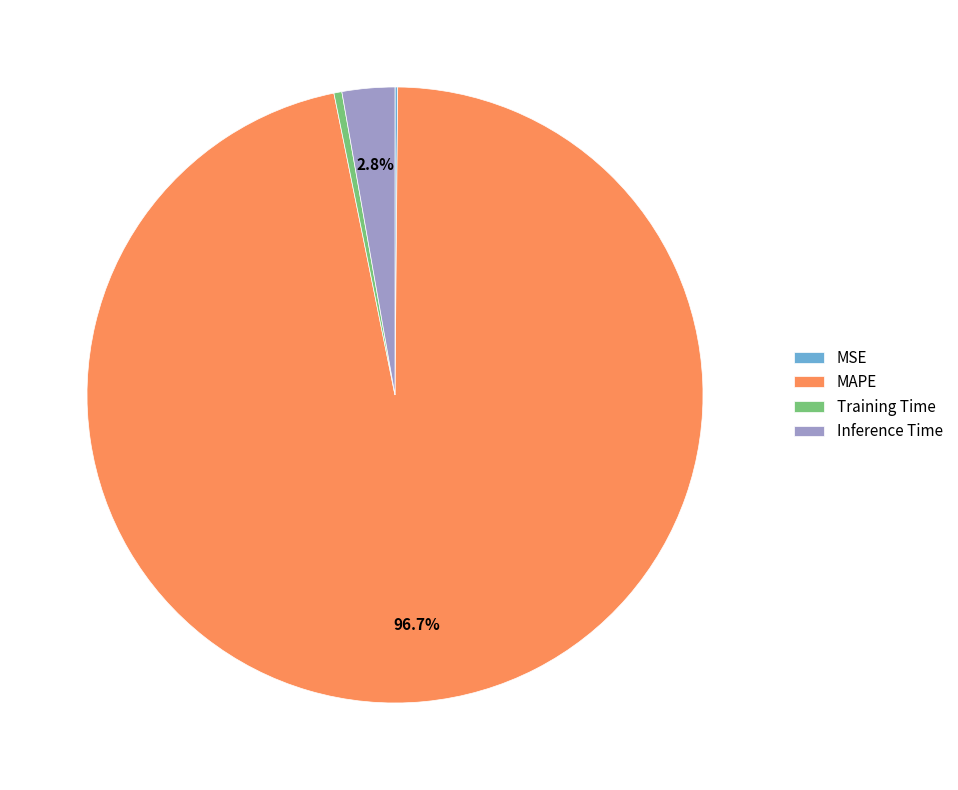

What portion of the pie excludes MAPE?

3.3%